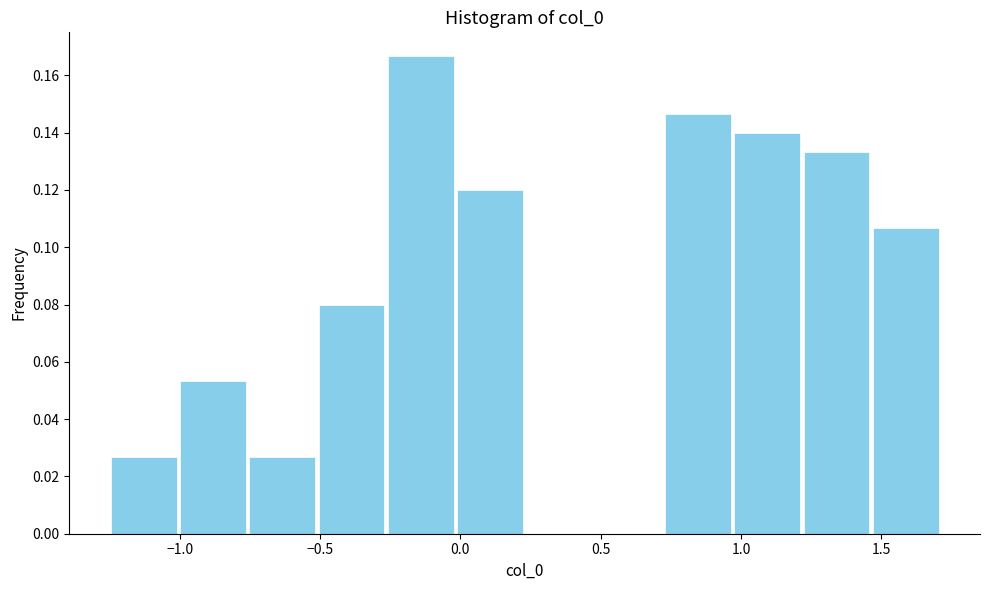

Reading left to right, list every bar in this chart as the range it spans on the x-axis followed by its height. Neither the bar edges nor the heights are printed on the chart, so give them approximately, as read against the axes.

-1.25 to -1.00: 0.026
-1.00 to -0.75: 0.054
-0.75 to -0.50: 0.026
-0.50 to -0.25: 0.080
-0.25 to 0.00: 0.166
0.00 to 0.25: 0.120
0.25 to 0.50: 0
0.50 to 0.70: 0
0.70 to 0.95: 0.146
0.95 to 1.20: 0.140
1.20 to 1.45: 0.134
1.45 to 1.70: 0.106